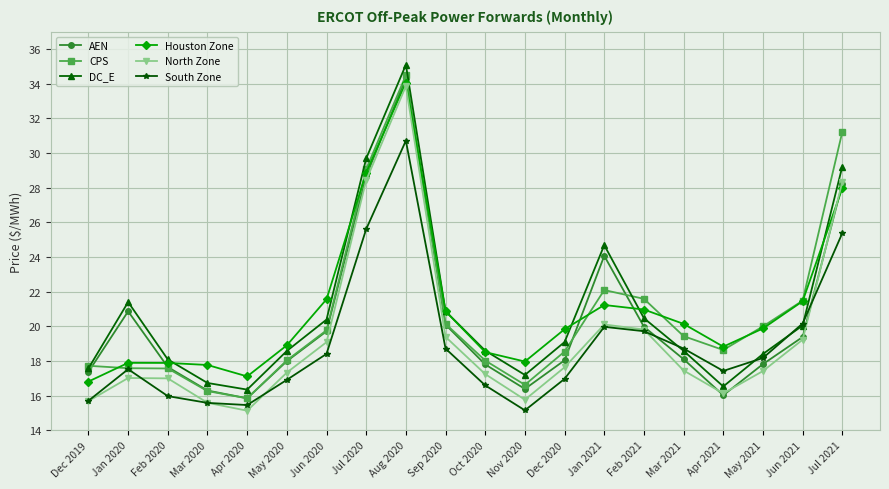

At how many categories does at least one series exceed 31?

2